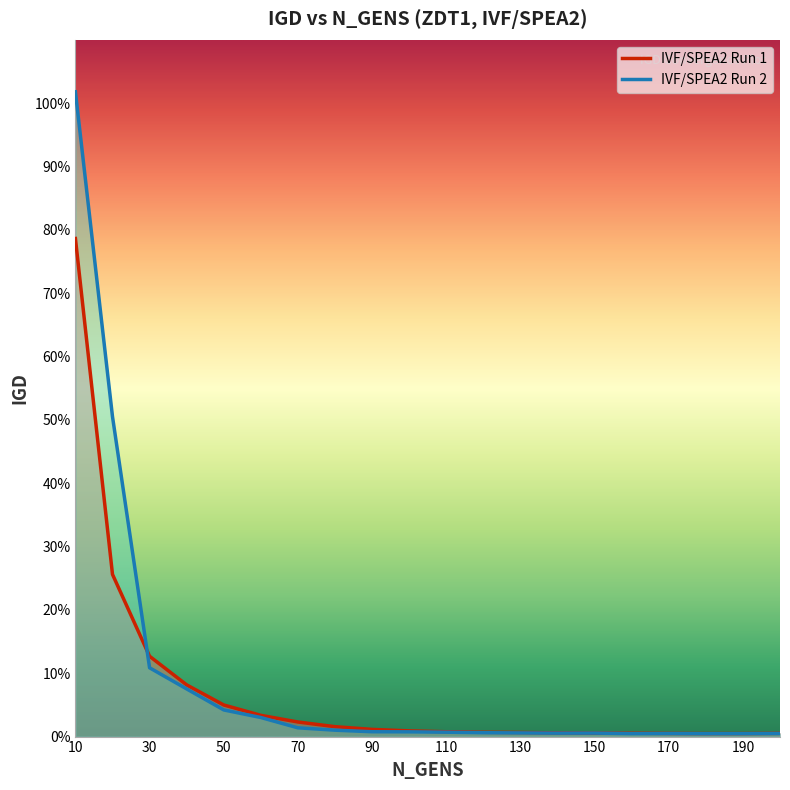

List the labels in order of IVF/SPEA2 Run 2 value, smallest first.

180, 190, 160, 170, 200, 140, 150, 130, 120, 110, 100, 90, 80, 70, 60, 50, 40, 30, 20, 10